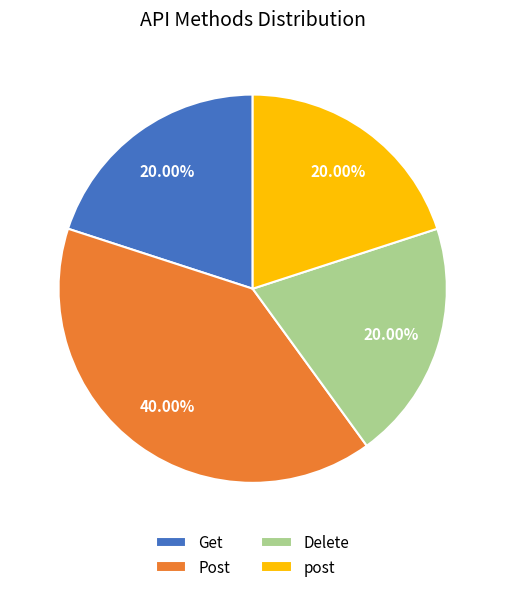

Which category has the biggest portion of the pie?

Post